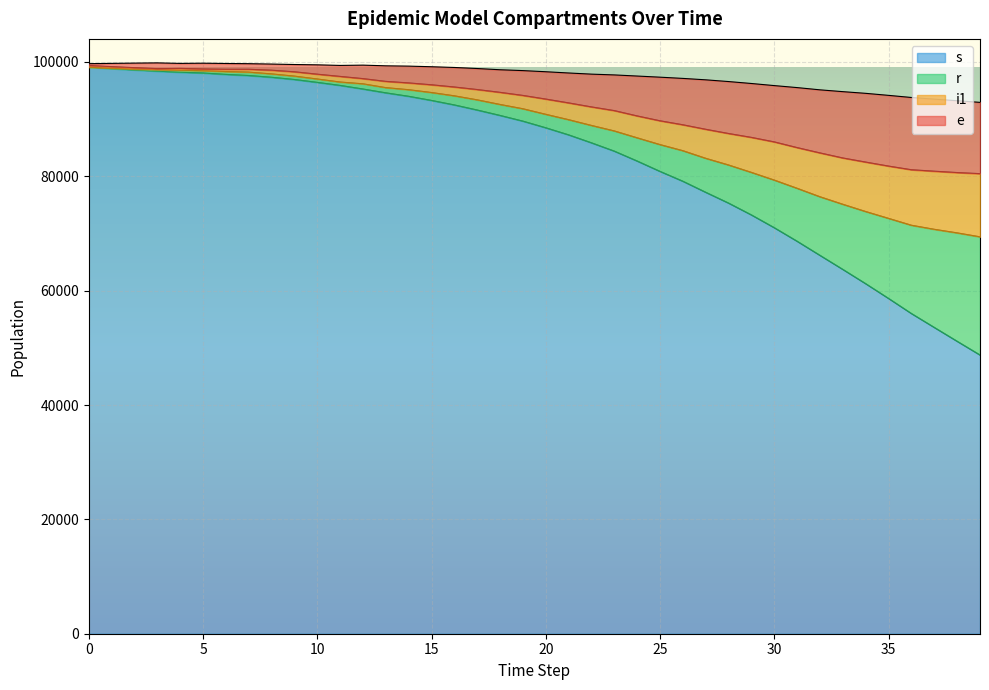

Which has a higher value, 11 or 17?

11